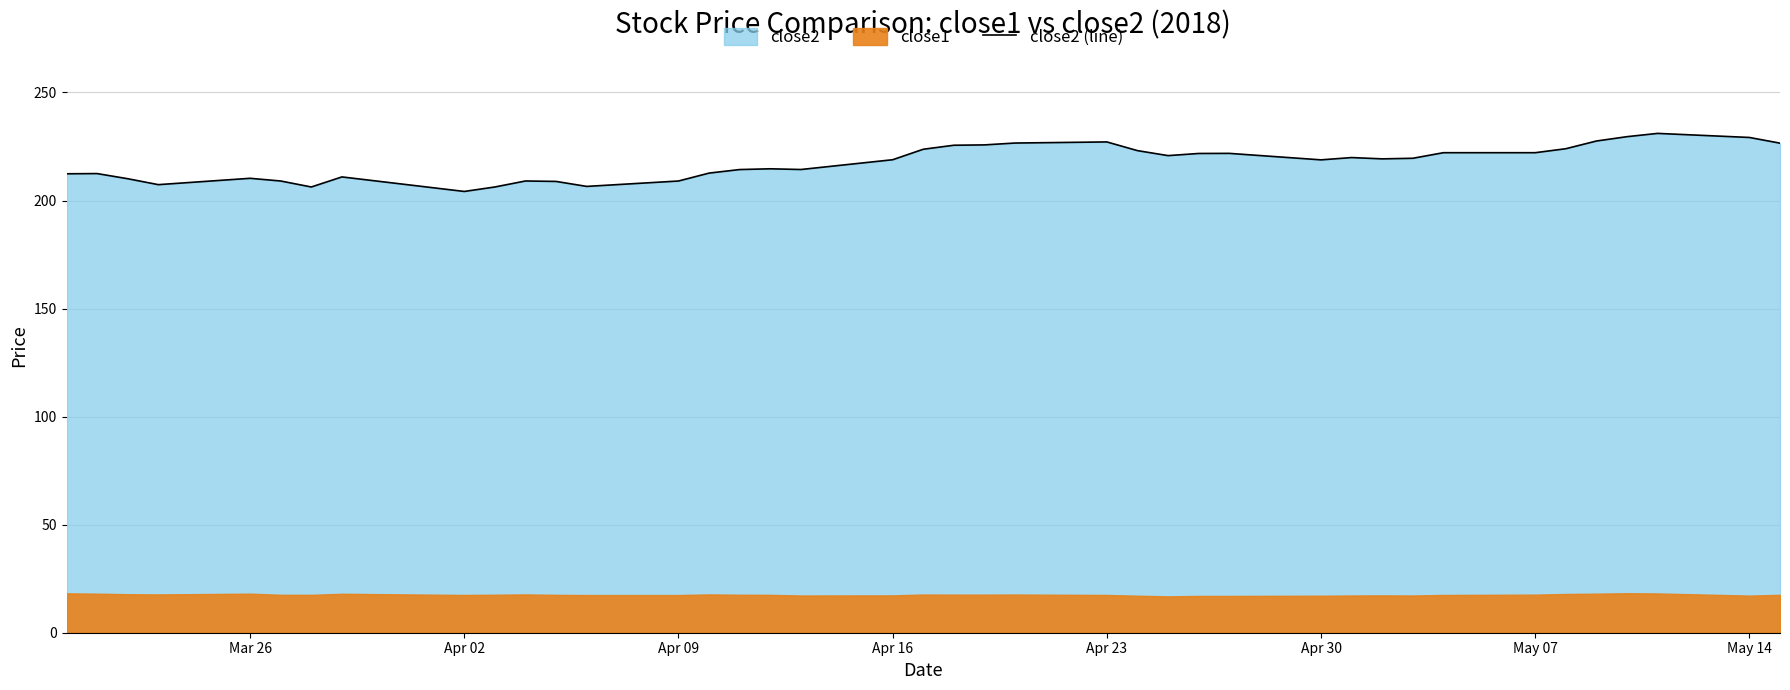

Is it true that close2 (line) equals 273.6 at Apr 09?

False